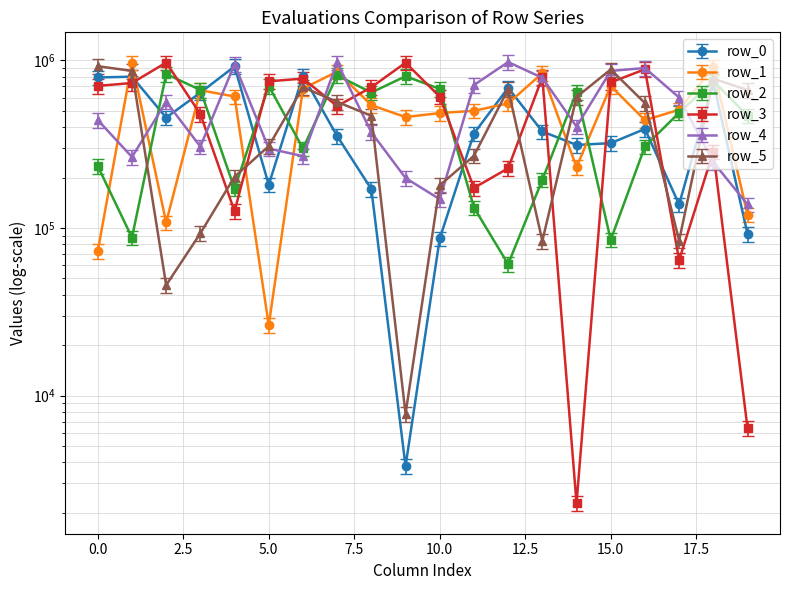

Which has a higher value, 1 or 17?

1